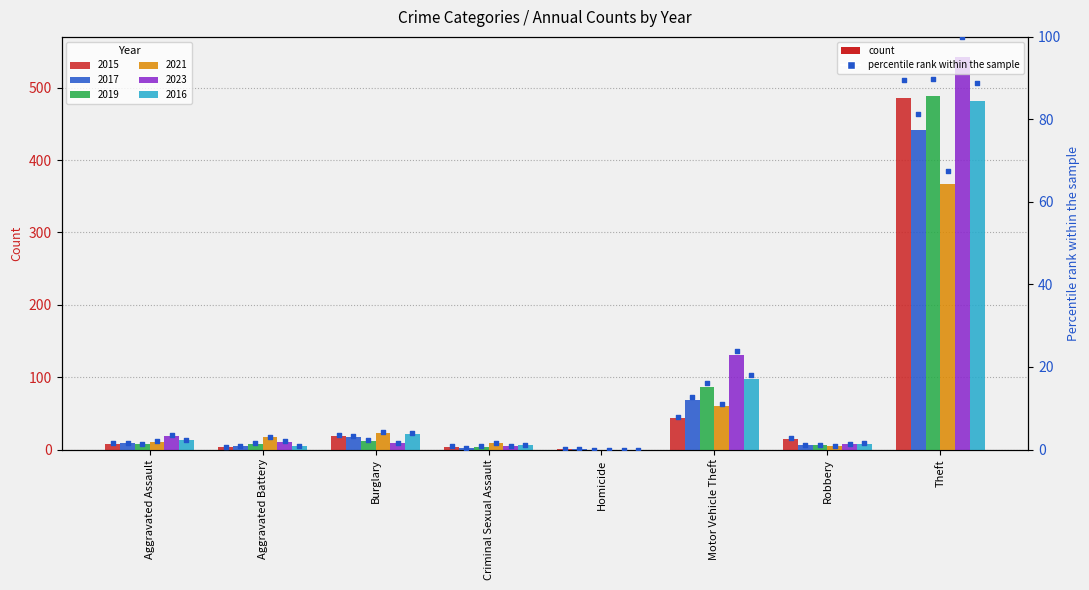

What is the total value across all series at Aggravated Assault?

67